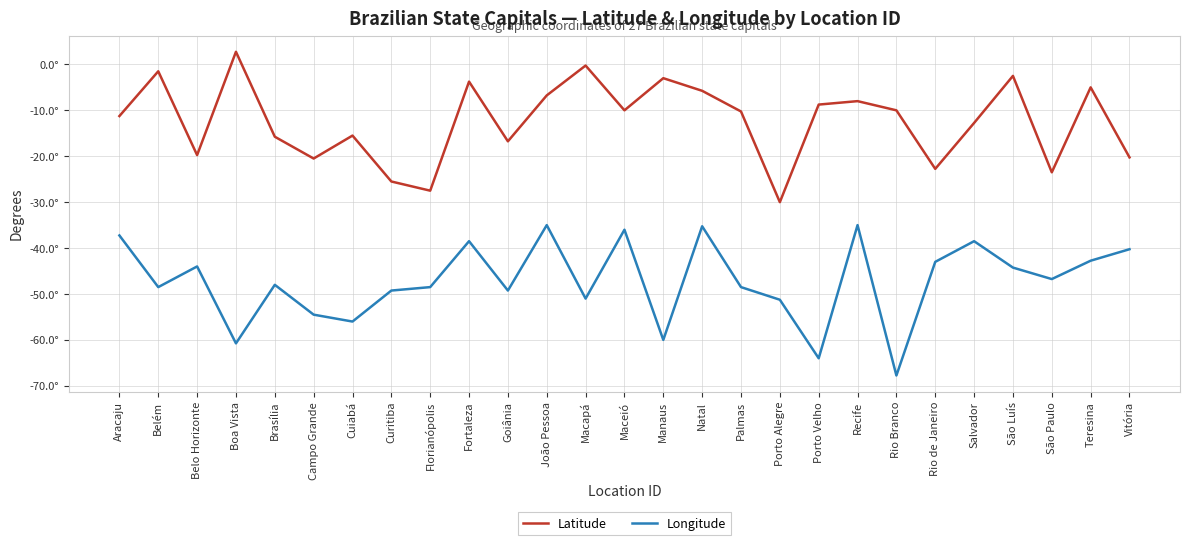

Is this an area chart (filled region under the line)?

No